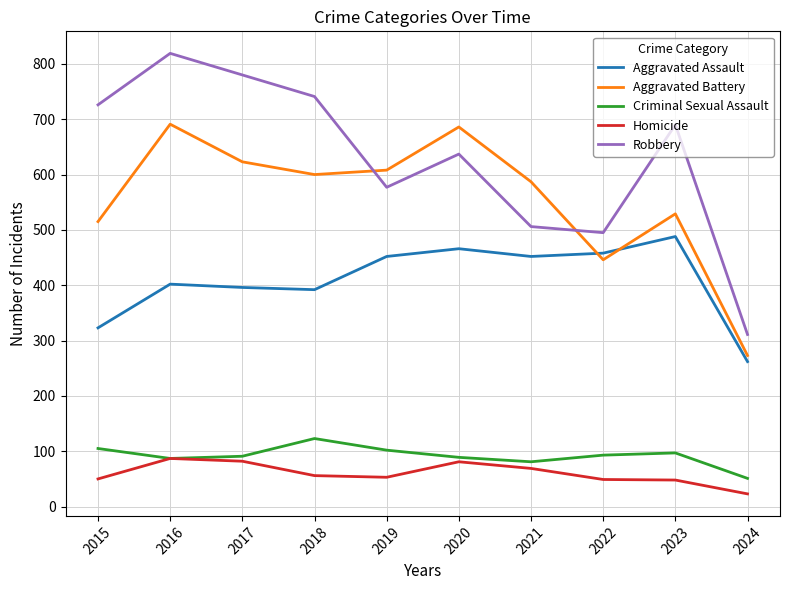

True or false: Aggravated Battery and Criminal Sexual Assault cross at least once.

False